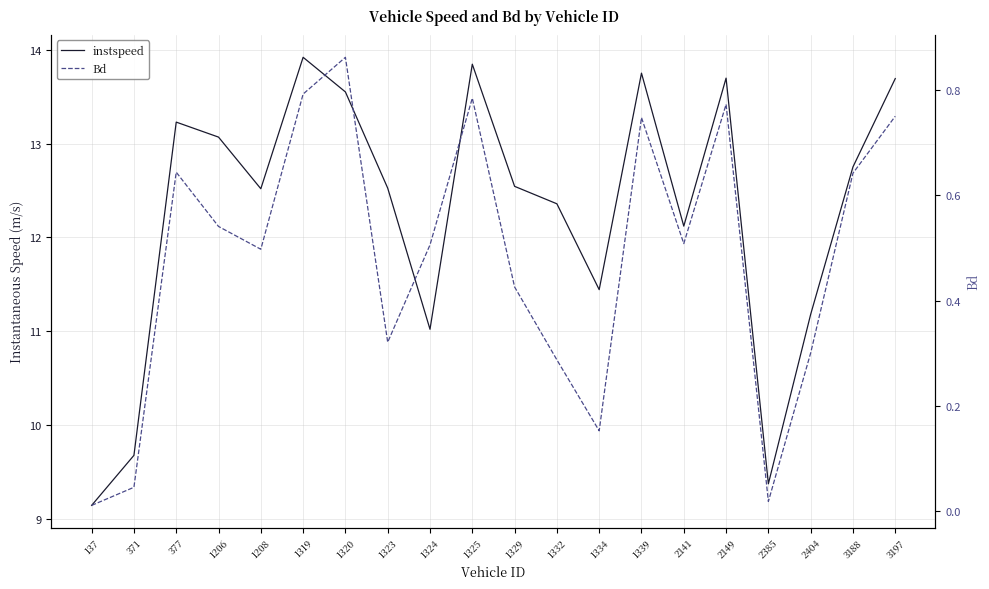

What is the value of the Bd point at the 13th from the left?

0.2